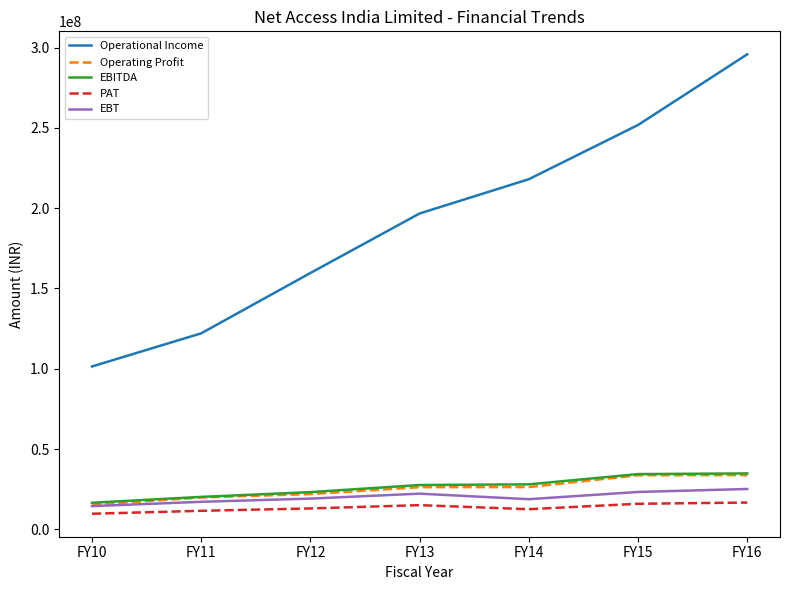

How many Operational Income values are between 122029542 and 251762226?

5